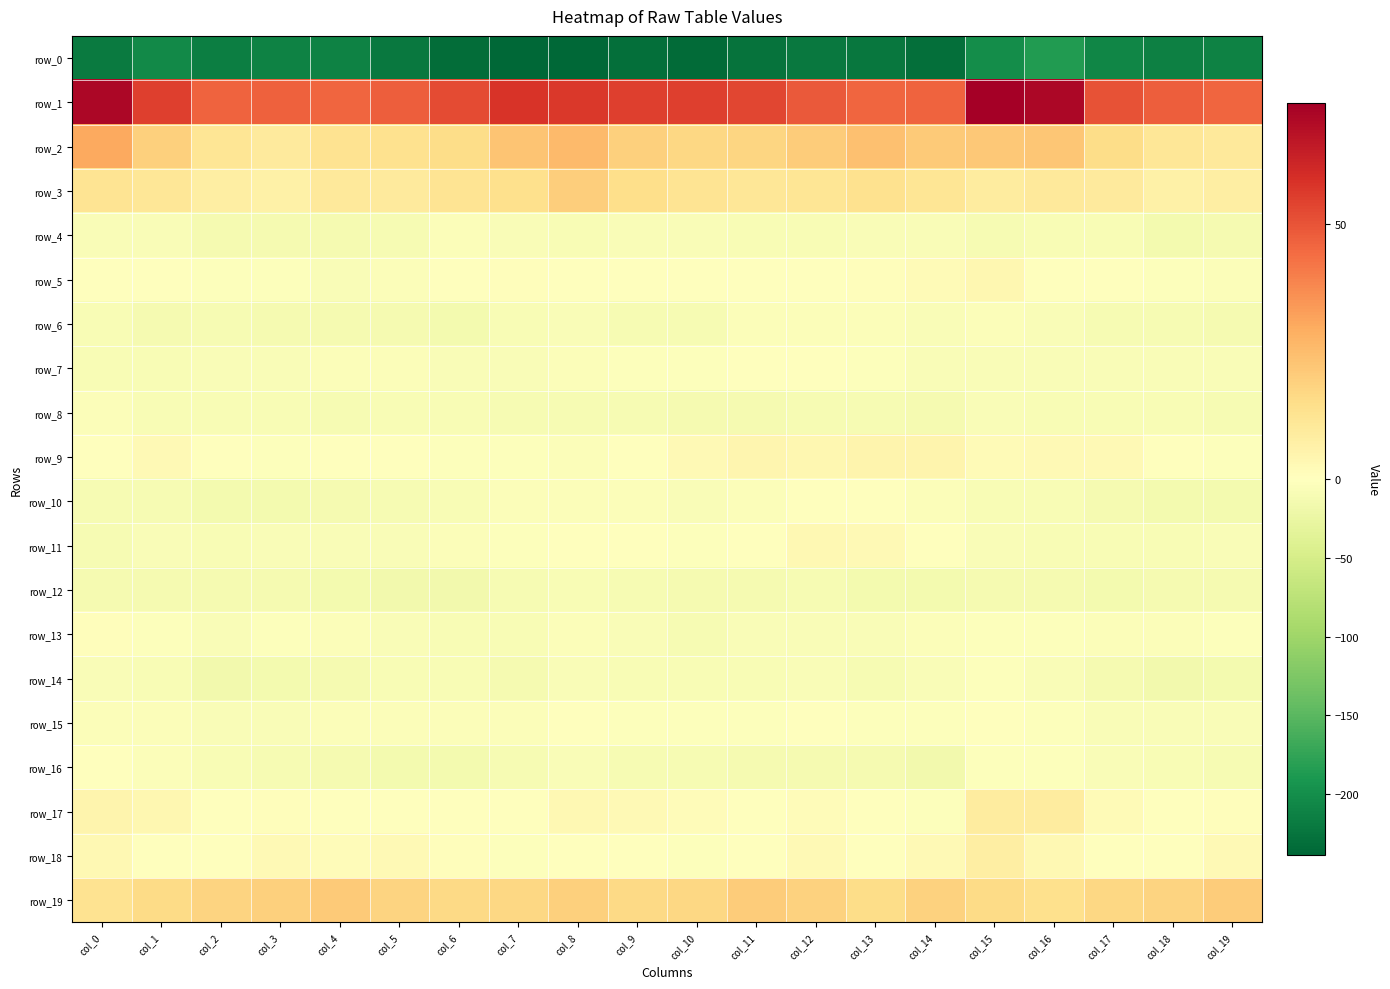

What is the sum of the row_16 values at col_6 and col_8?

-21.5